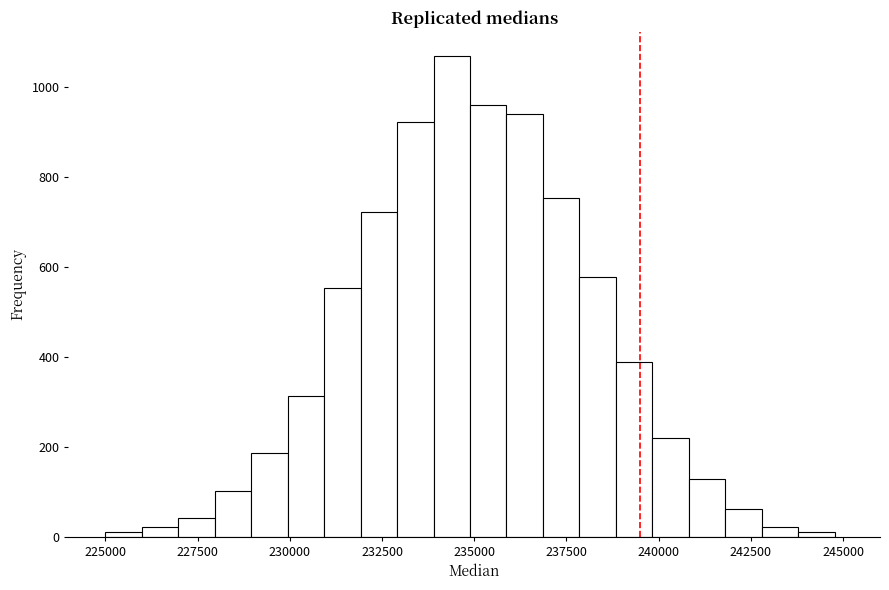

Read against the x-axis, roughly where is the centre of the tallest bar?

234500